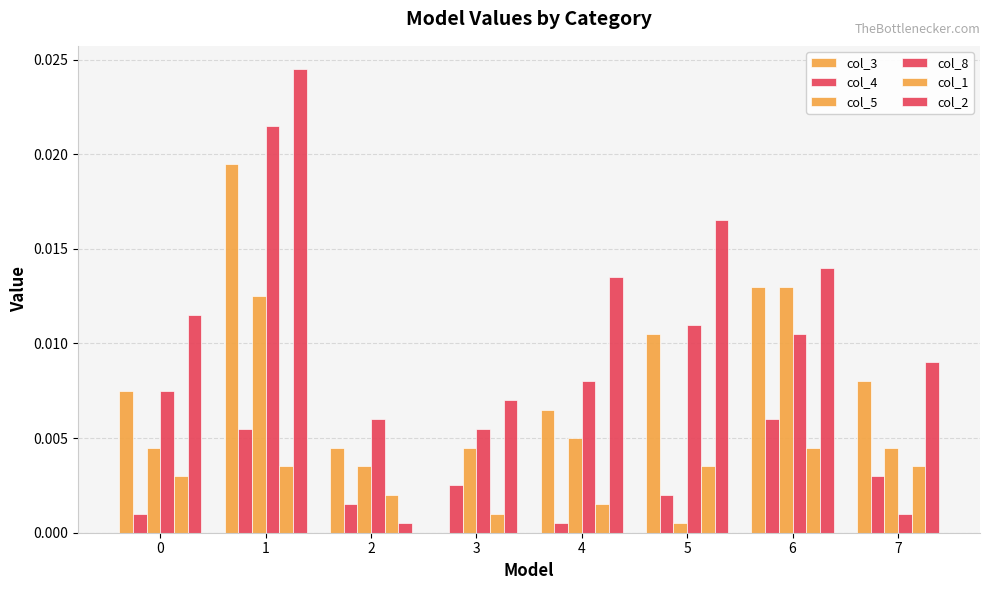

Count the number of data series in this chart.

6